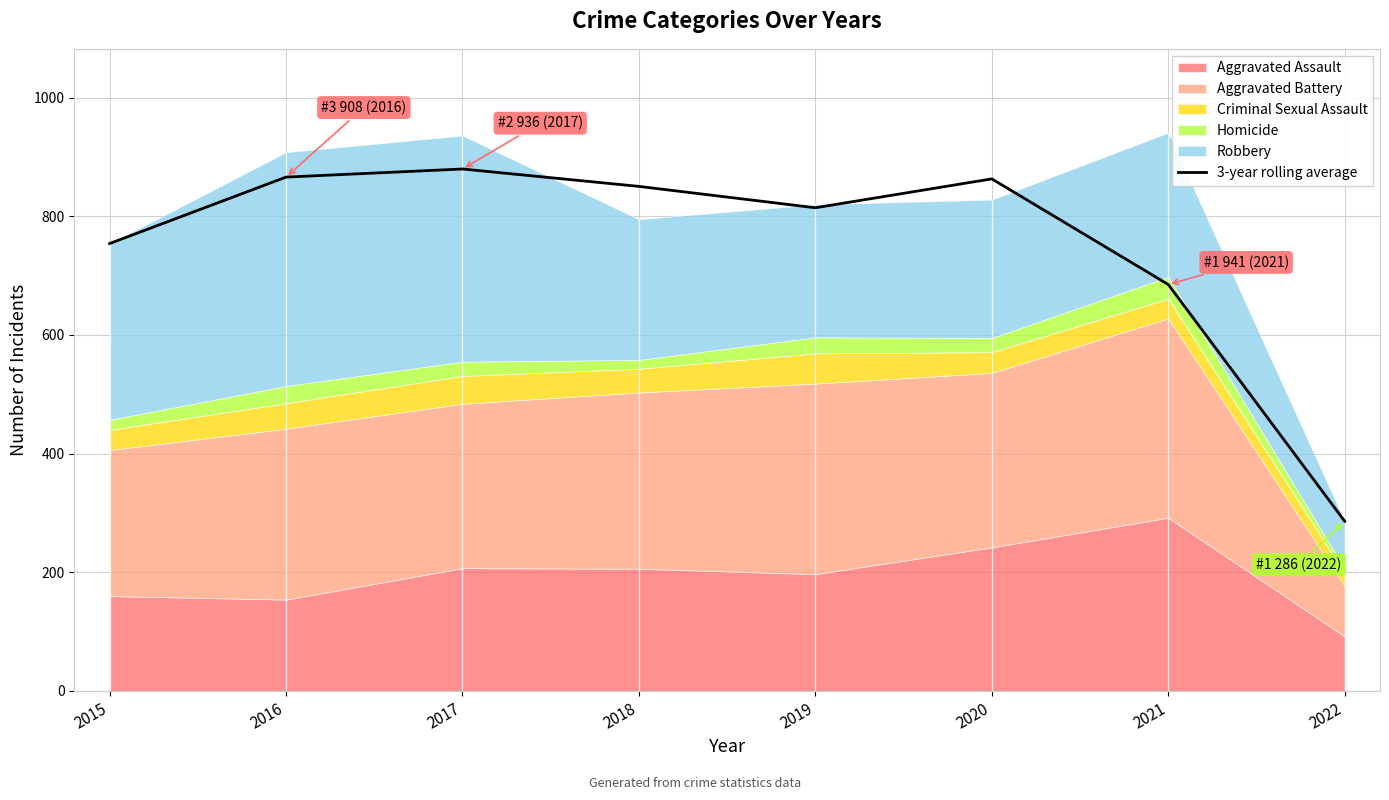

What is the value of the 7th point from the left?

685.0